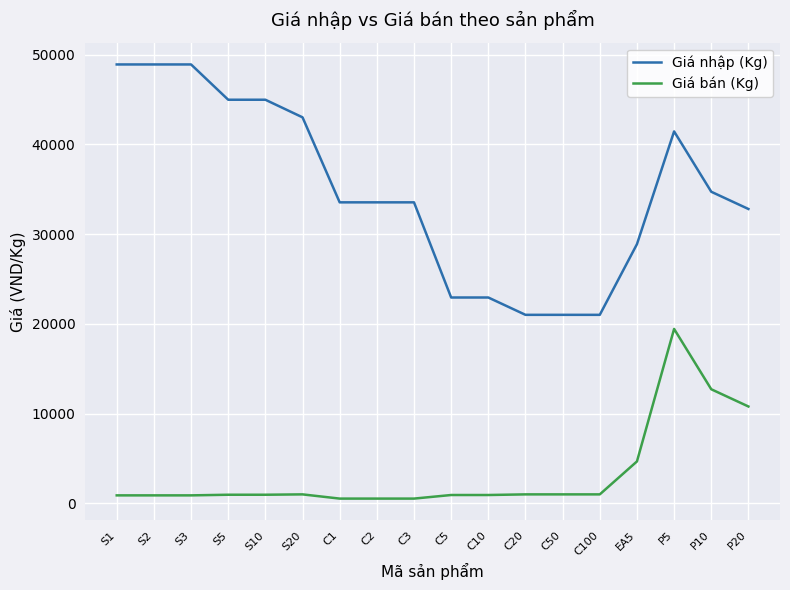

What is the spread (max minus min) of values at C1?

33000